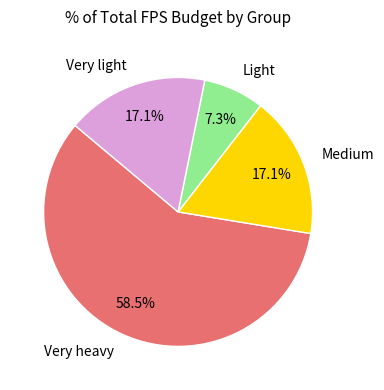

What is the smallest slice in the pie chart?

Light